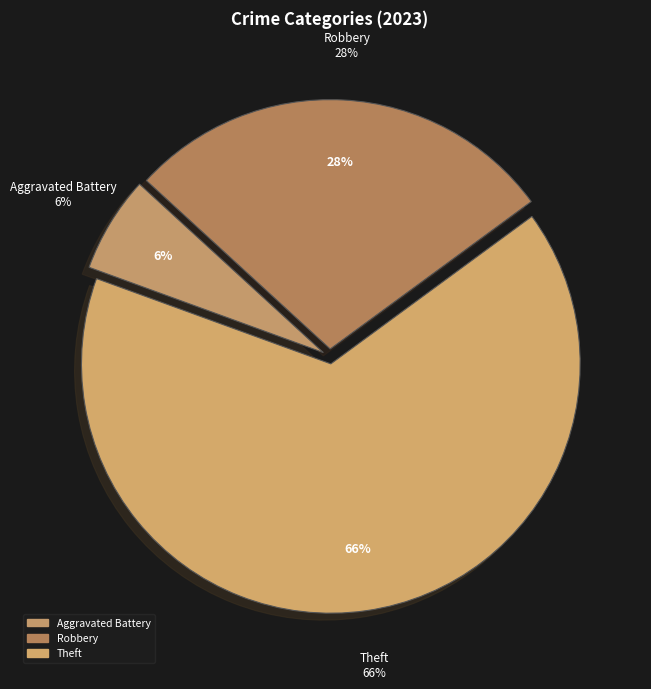

Which has a higher value, Robbery or Theft?

Theft